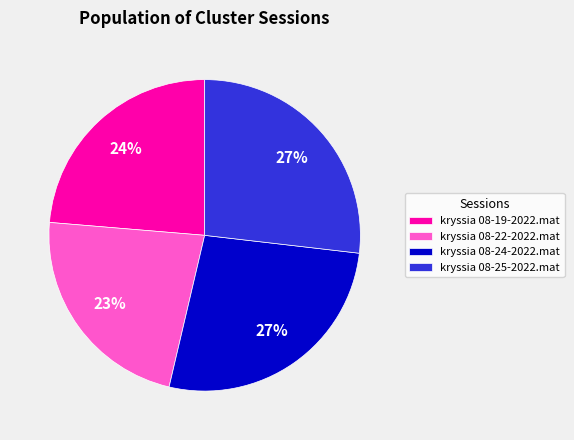

True or false: kryssia 08-19-2022.mat accounts for 34% of the total.

False